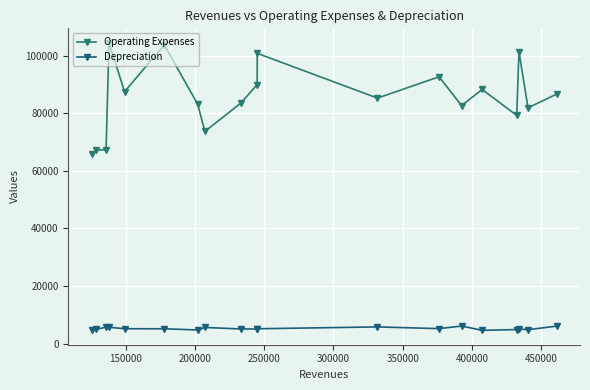

List the series in order of their overall mean, lowest first.

Depreciation, Operating Expenses